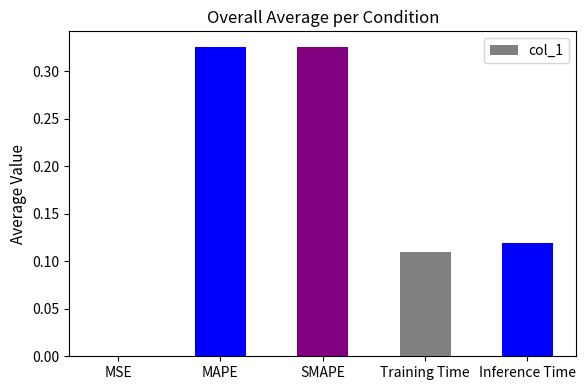

Between Training Time and MSE, which is larger?

Training Time